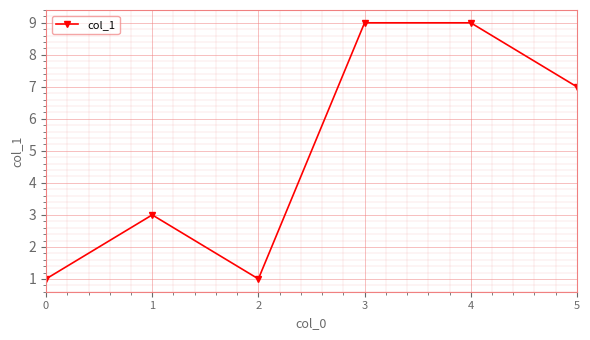

What is the sum of the values at 4 and 1?

12